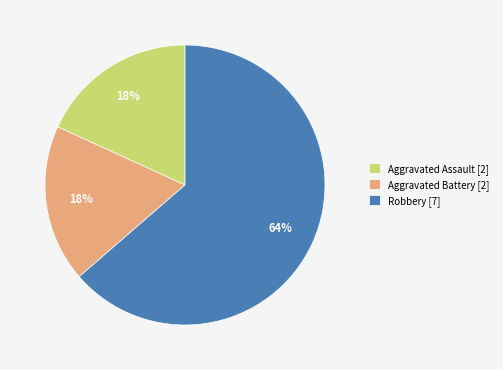

Combined, do Aggravated Assault [2] and Robbery [7] account for over 50%?

Yes